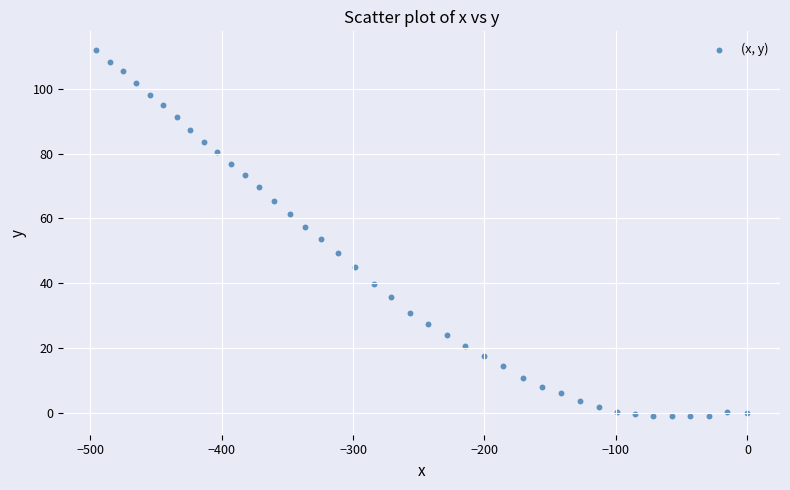

What is the range of X values (max minus min)?

495.6